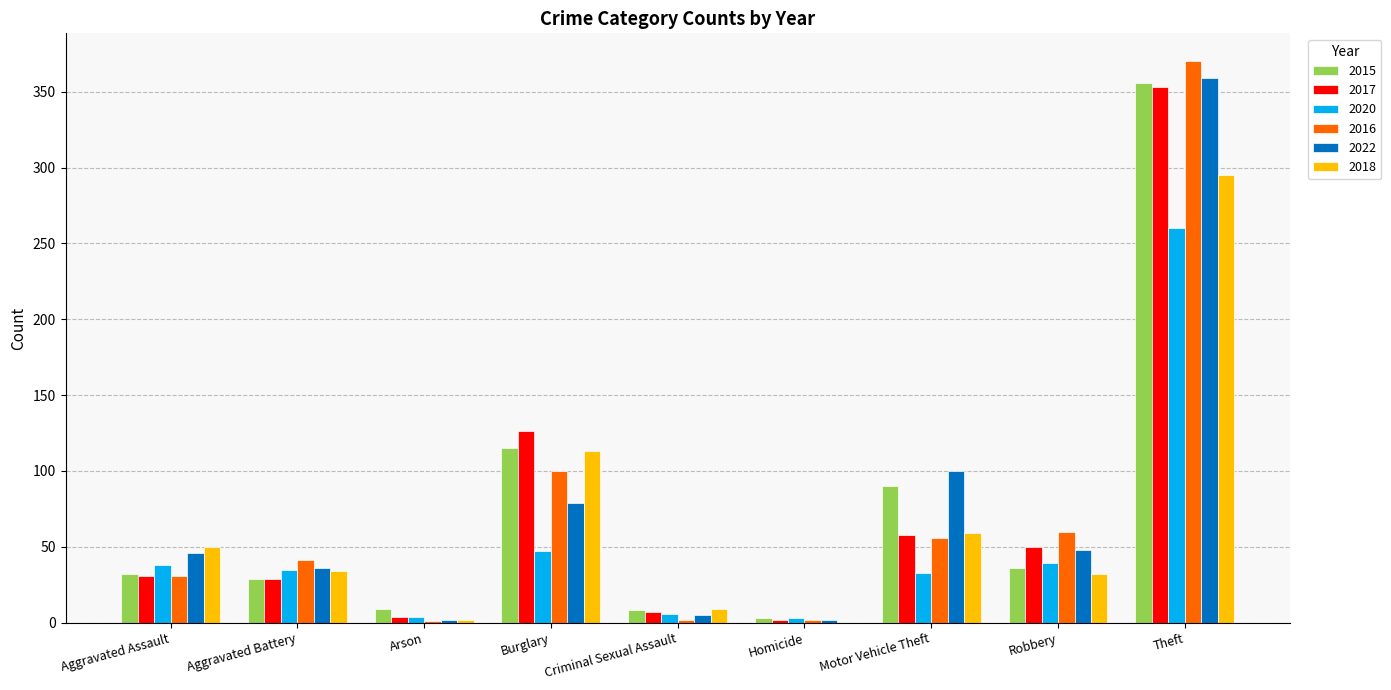

What is the total value across all series at Burglary?

580